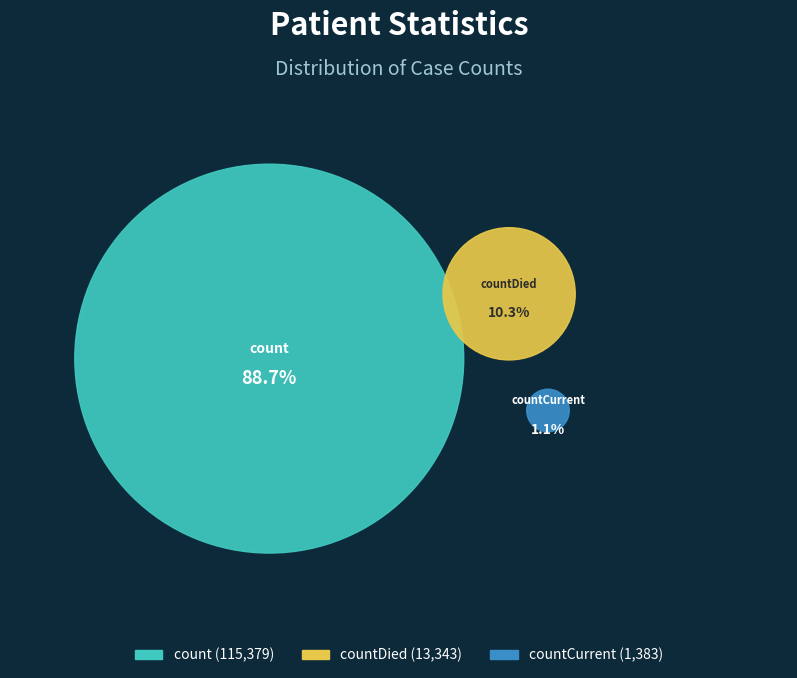

True or false: count accounts for 99% of the total.

False